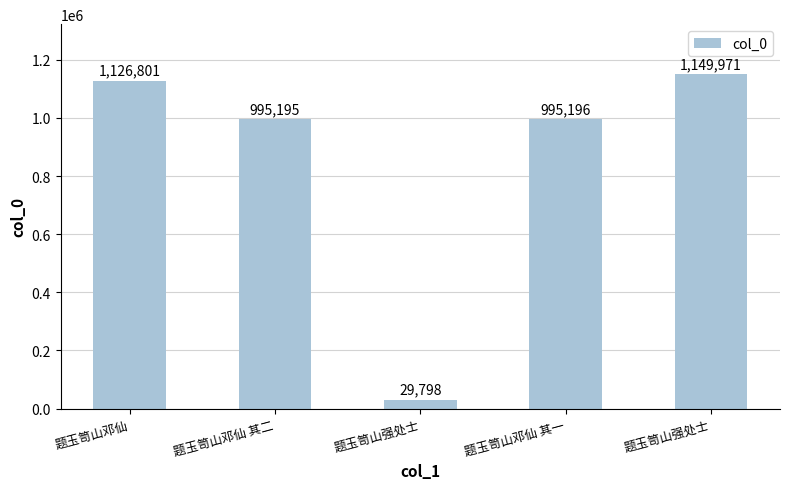

Which label corresponds to the largest value in the chart?

题玉笥山强处士